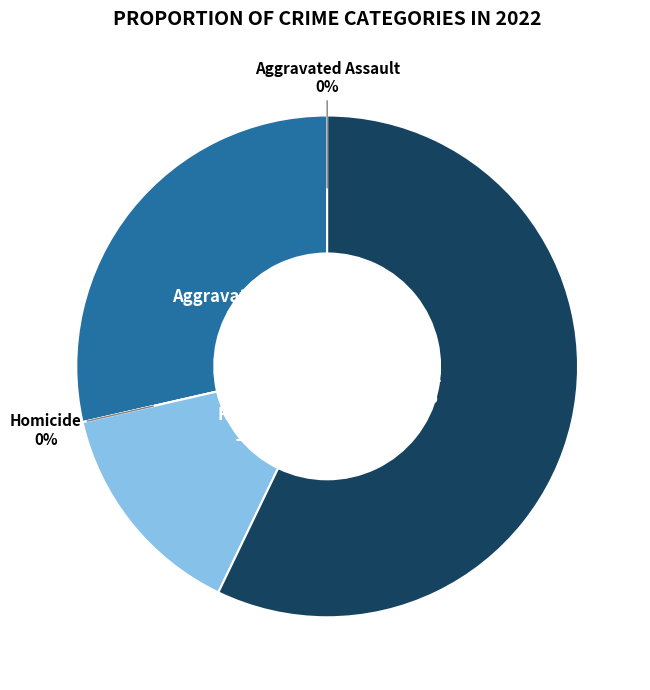

Which slice is the smallest?

Aggravated Assault